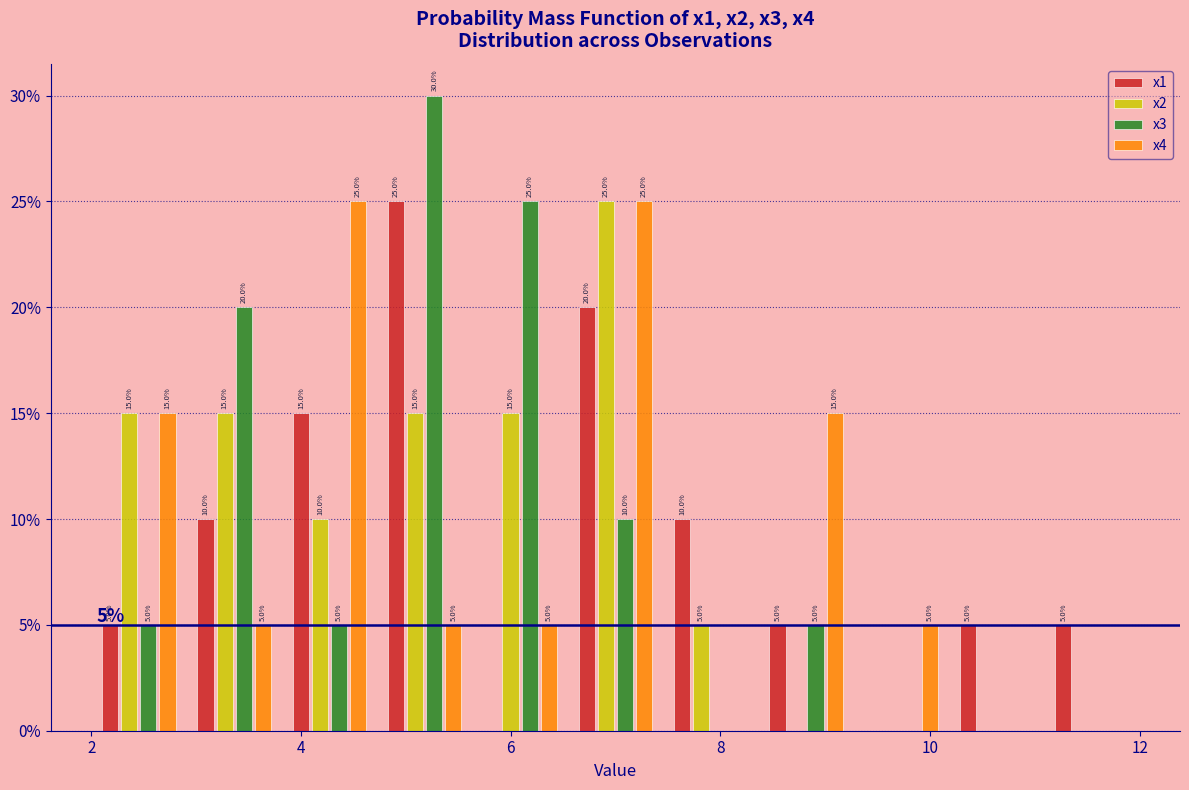

In the x3 series, which range on the x-axis has the tallest bar?

4.8 to 5.6